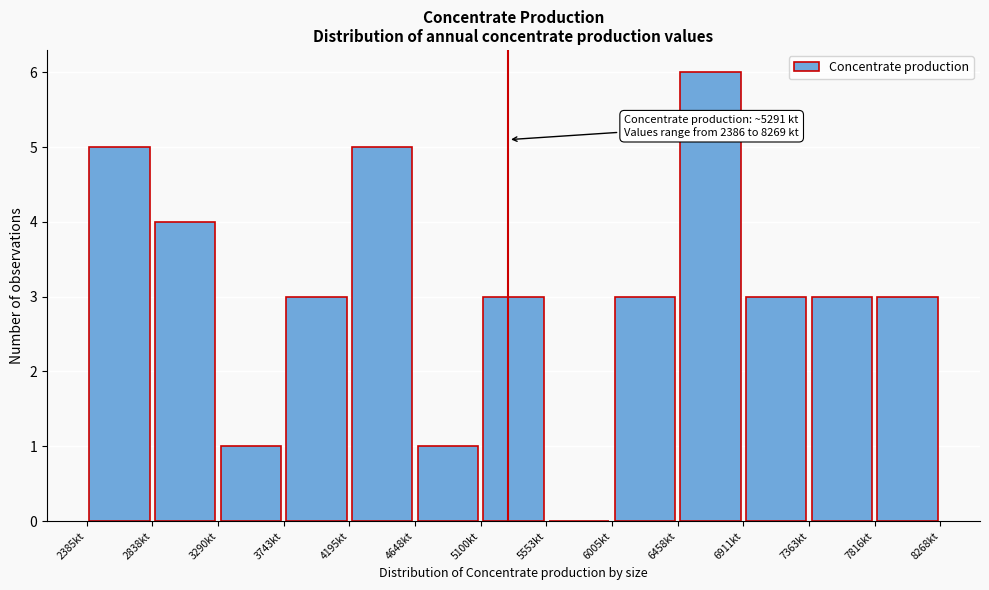

Over which range of the x-axis is the bar tallest?

6450 to 6900